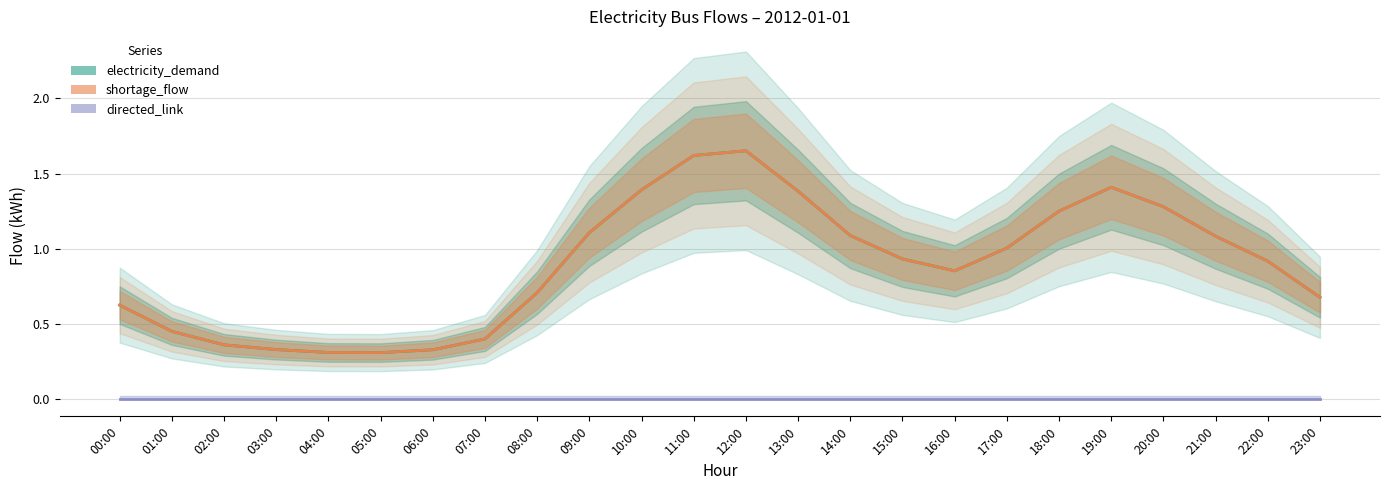

Between 09:00 and 06:00, which is larger?

09:00